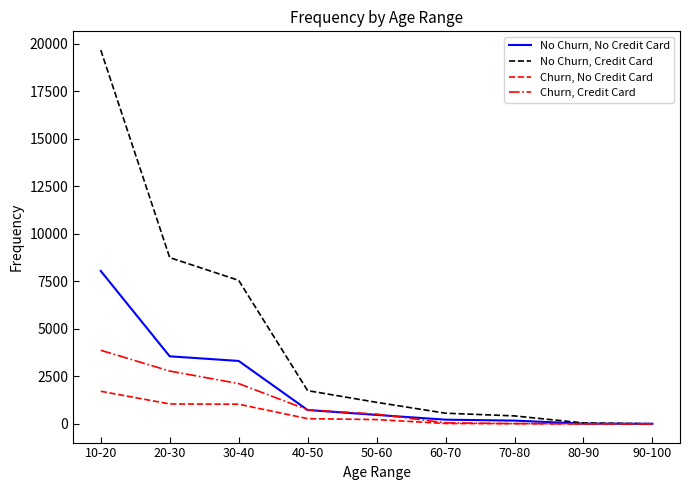

True or false: Churn, Credit Card has a value of 3873 at 10-20.

True